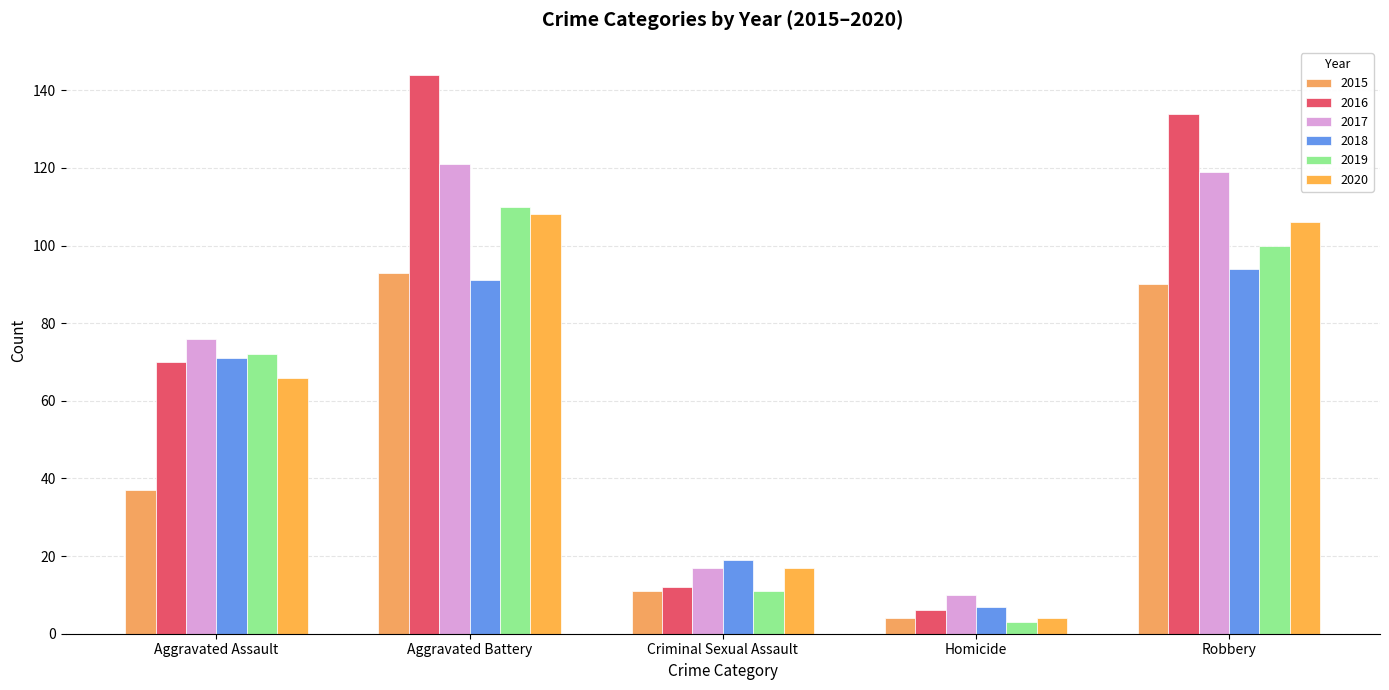

What is the minimum value shown in the chart?

3